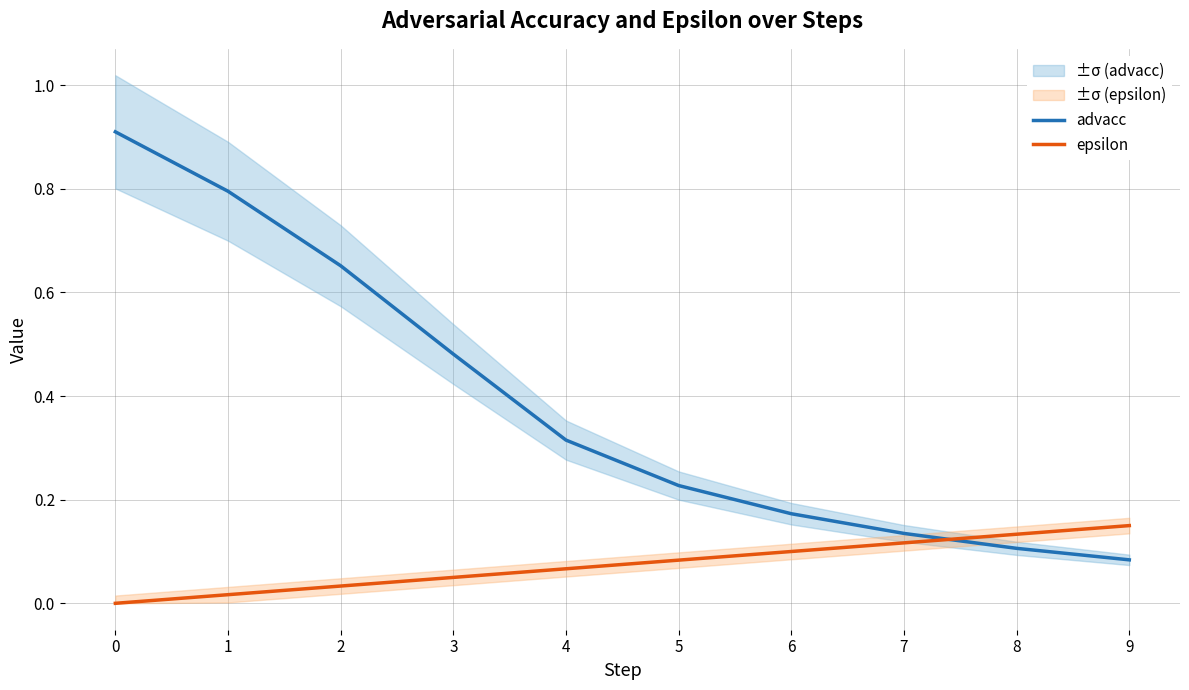

Is it true that advacc equals 0.0 at 8?

False